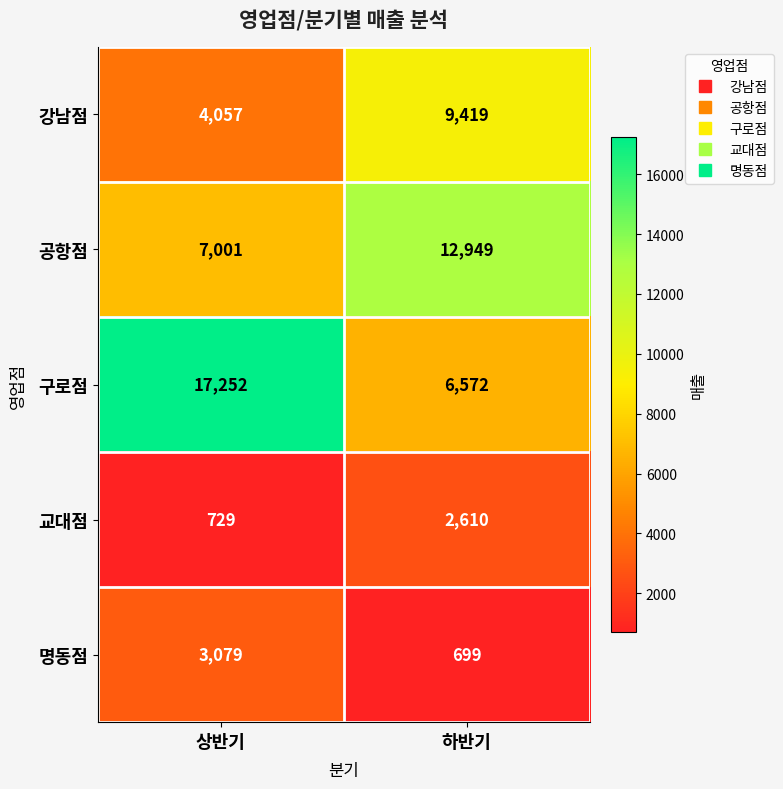

The 공항점 series shows 10950 at 상반기. True or false?

False